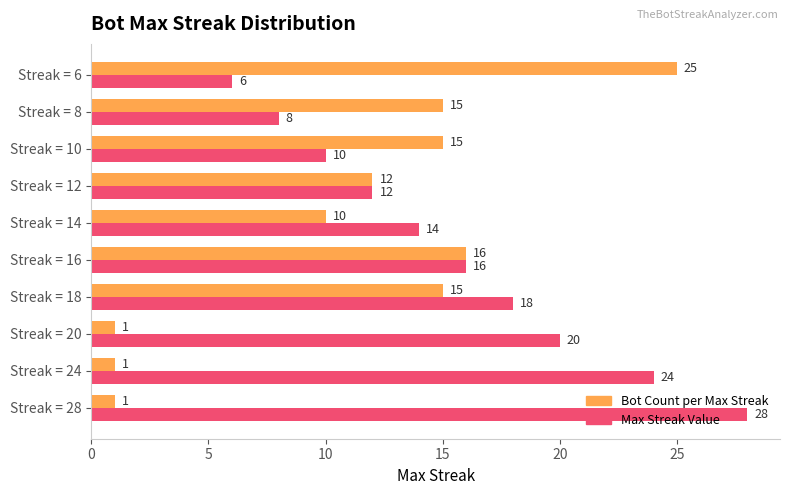

Rank the categories by Max Streak Value value from lowest to highest.

Streak = 6, Streak = 8, Streak = 10, Streak = 12, Streak = 14, Streak = 16, Streak = 18, Streak = 20, Streak = 24, Streak = 28